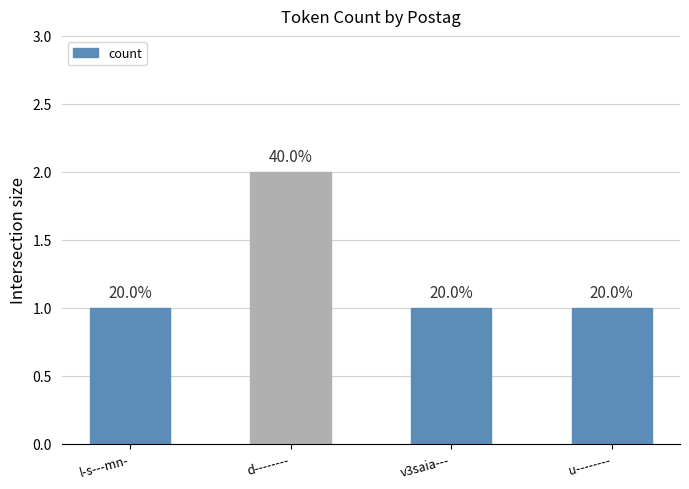

Reading left to right, list all the values displayed in this chart.

1	2	1	1